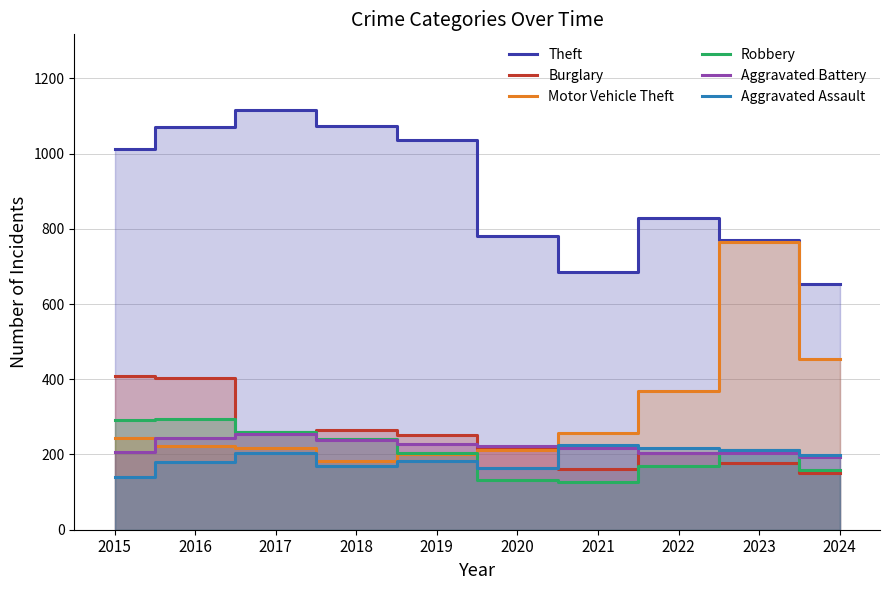

True or false: Burglary has a value of 404 at 2016.

True